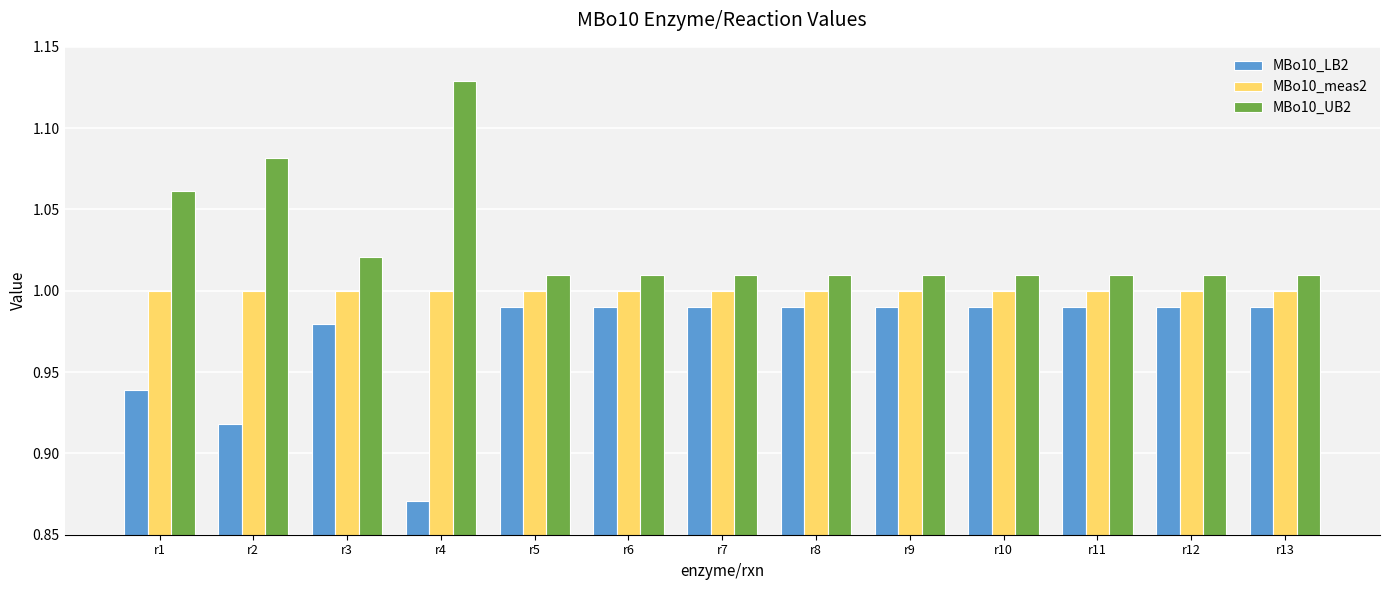

Are the bars grouped side by side (vs. stacked)?

Yes